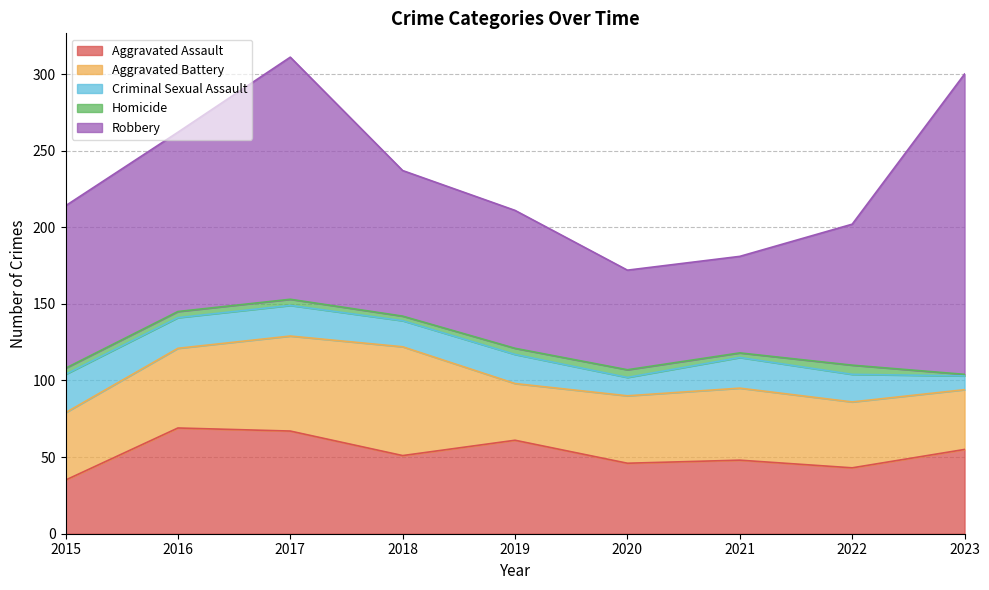

What is the total value across all series at 2022?

202